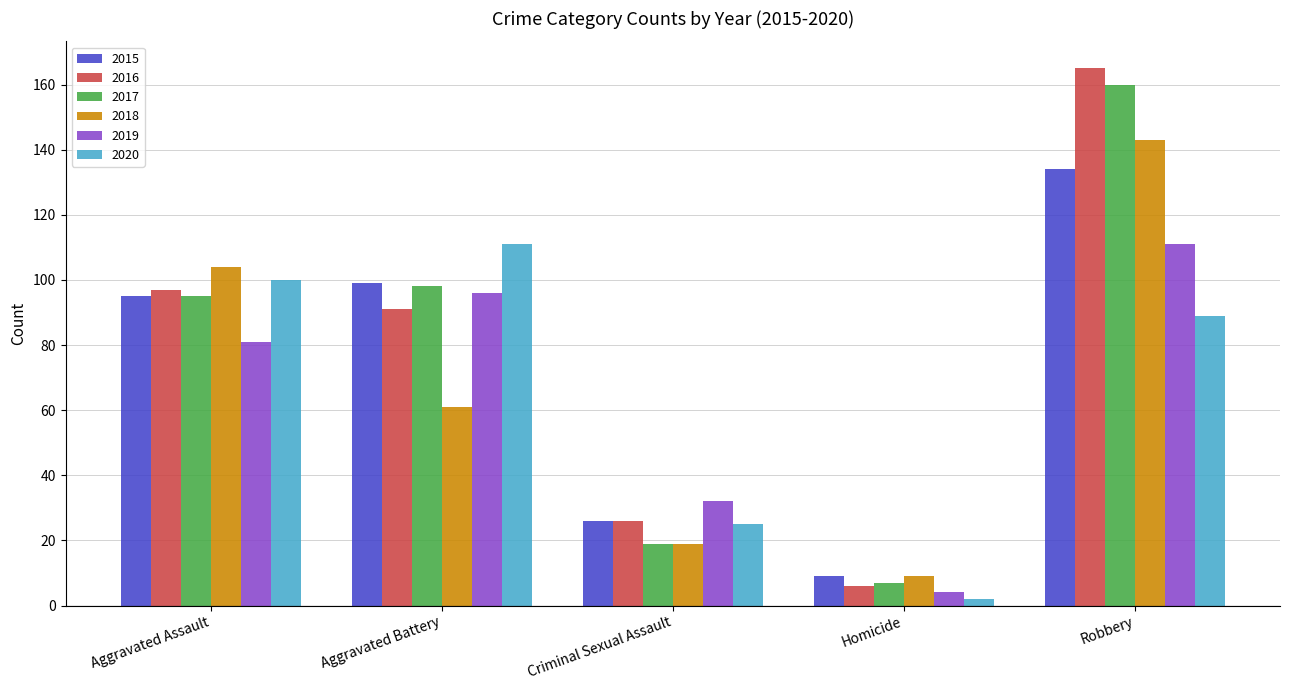

What is the minimum value for 2016?

6